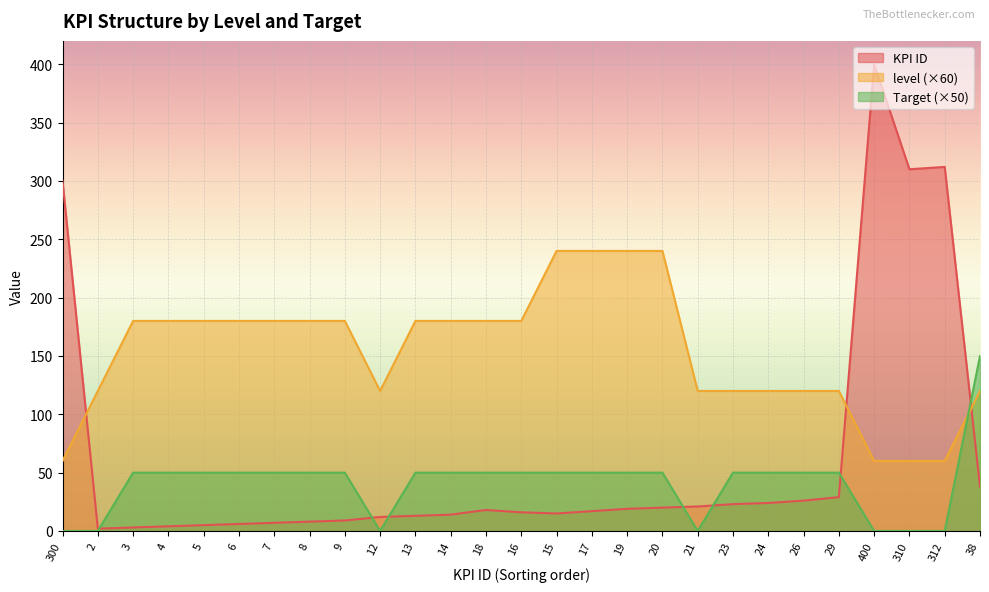

How many values in the Target series are below 50?

7